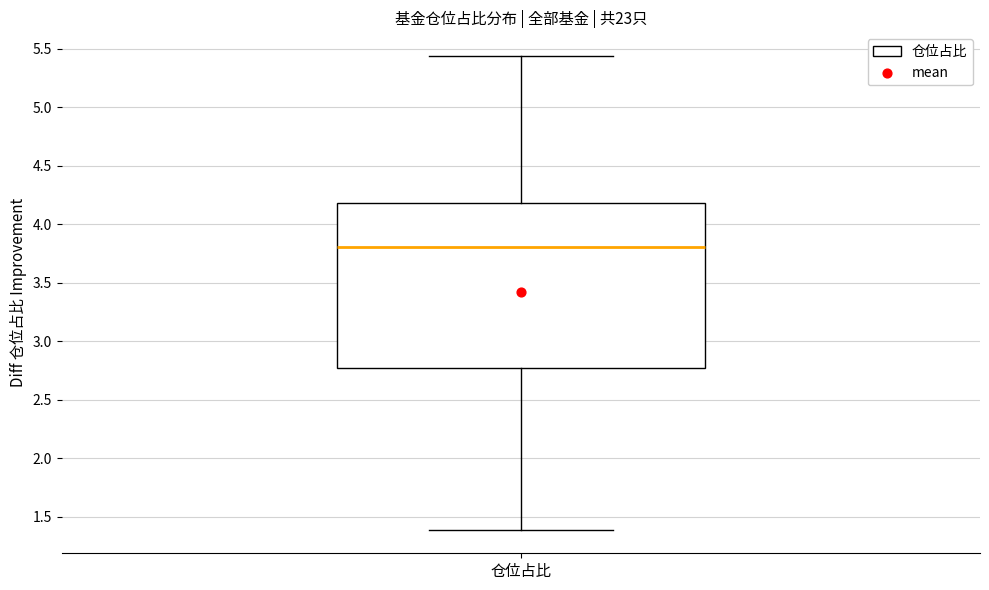

Where is the lower edge of the box for 仓位占比 on the y-axis? The values are not printed on the chart, so give them approximately, as read against the axis.

2.75